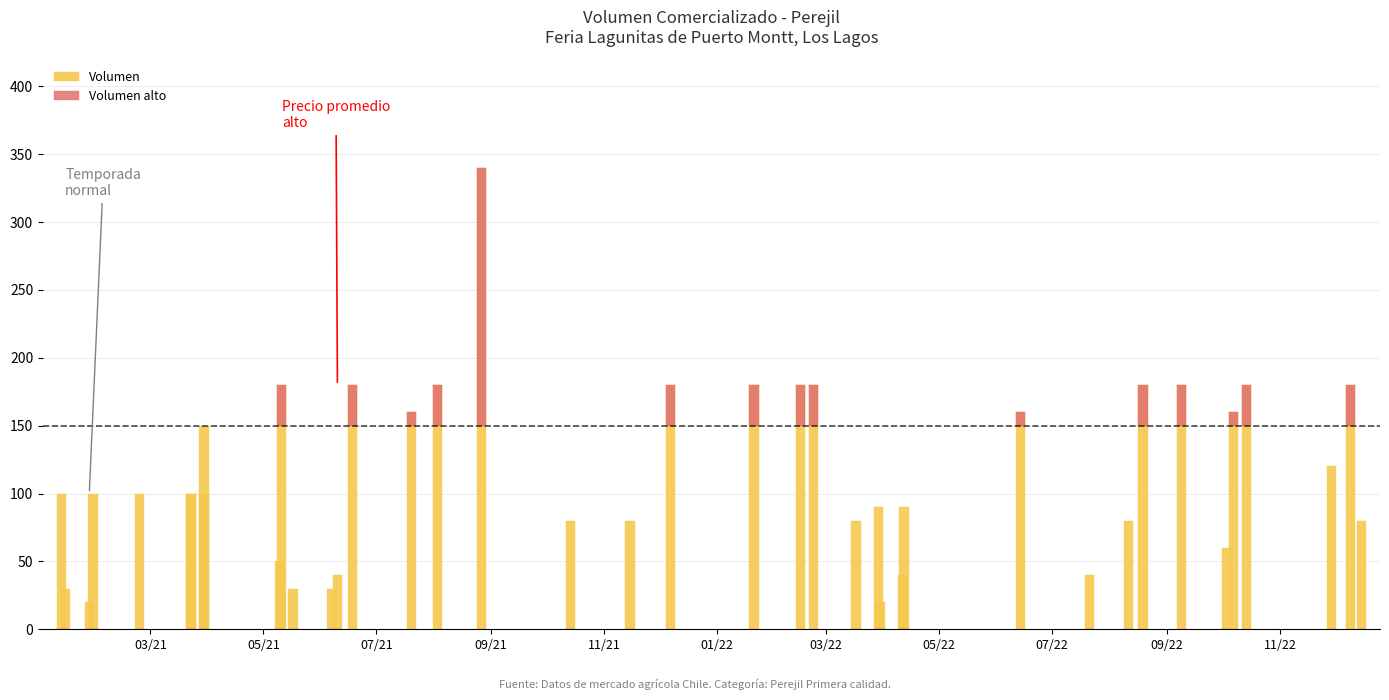

What is the average value of the Volumen alto series?

14